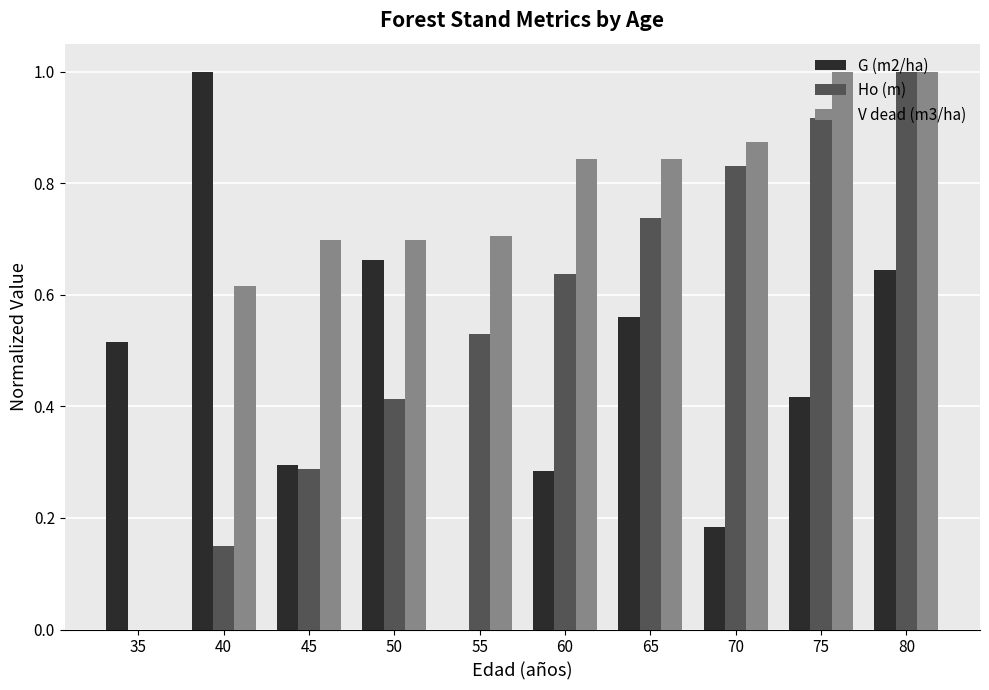

What is the sum of all V dead (m3/ha) values?

7.3